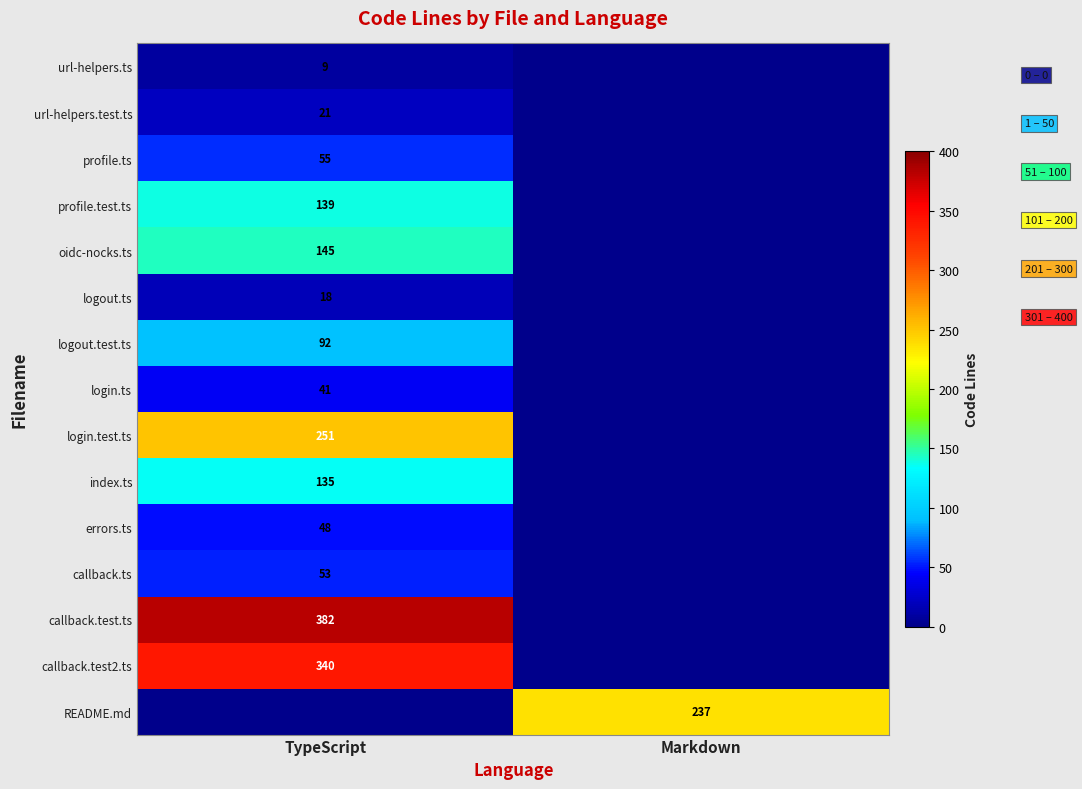

The callback.test2.ts series shows 340 at TypeScript. True or false?

True